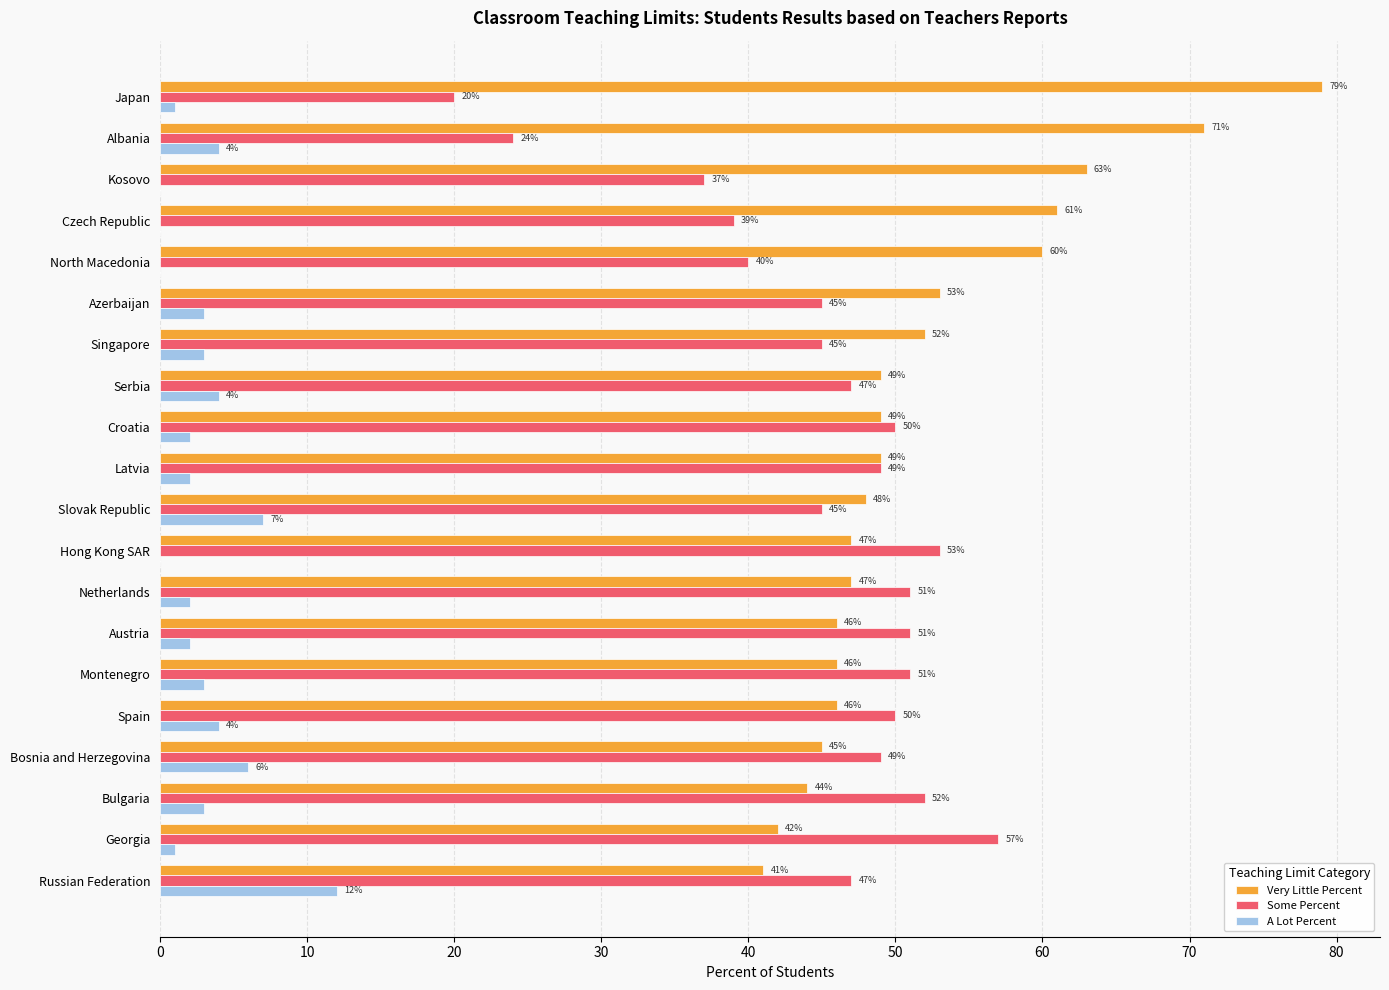

What is the total value across all series at Slovak Republic?

100